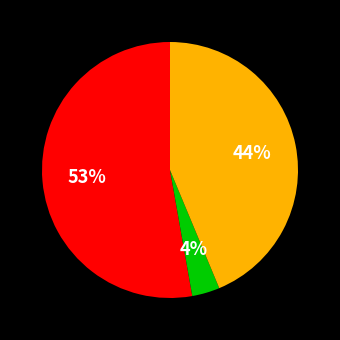

To the nearest percent, what is the difference between the largest and smallest slice percentages?

49%